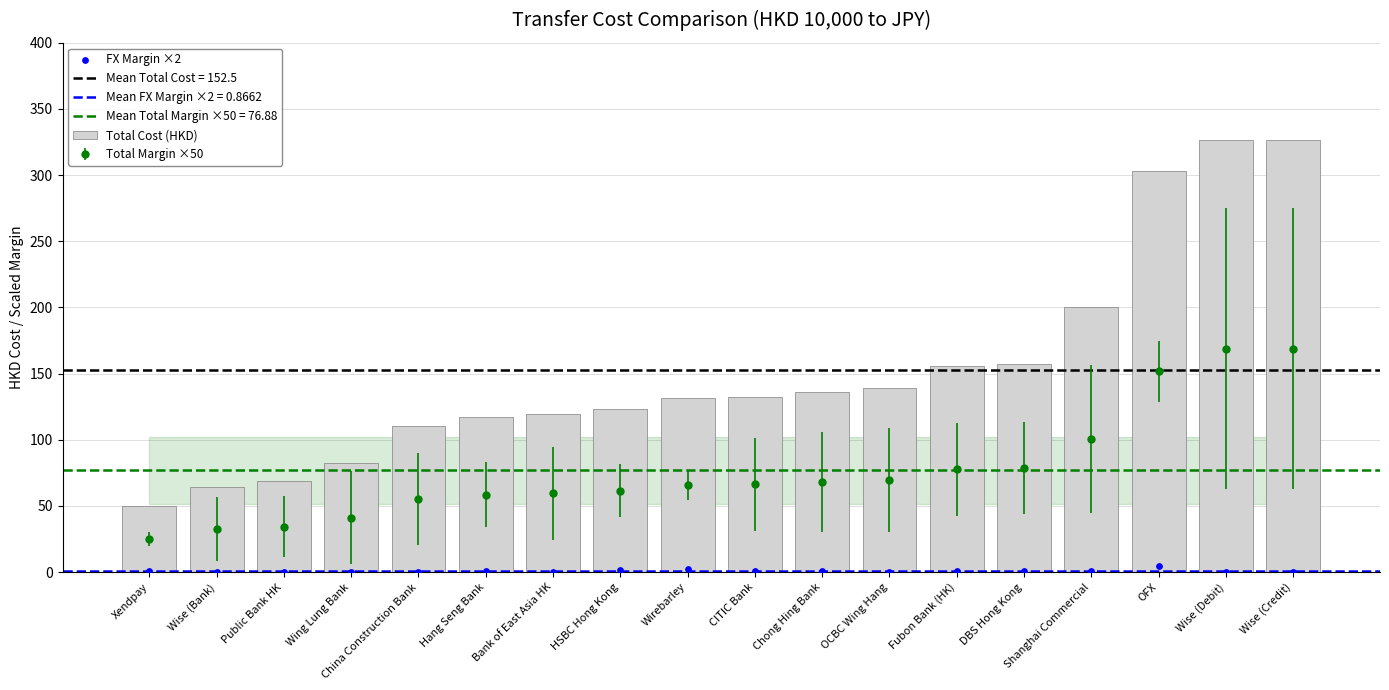

Which series has the largest Y range (max minus min)?

Total Cost (HKD)